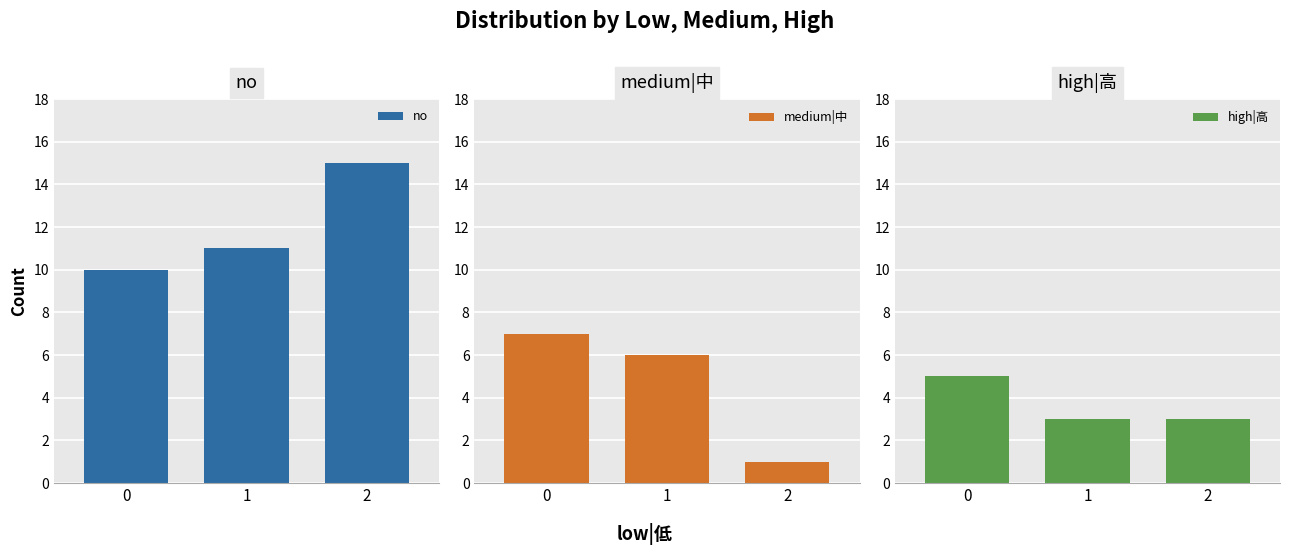

What is the sum of all no values?

36